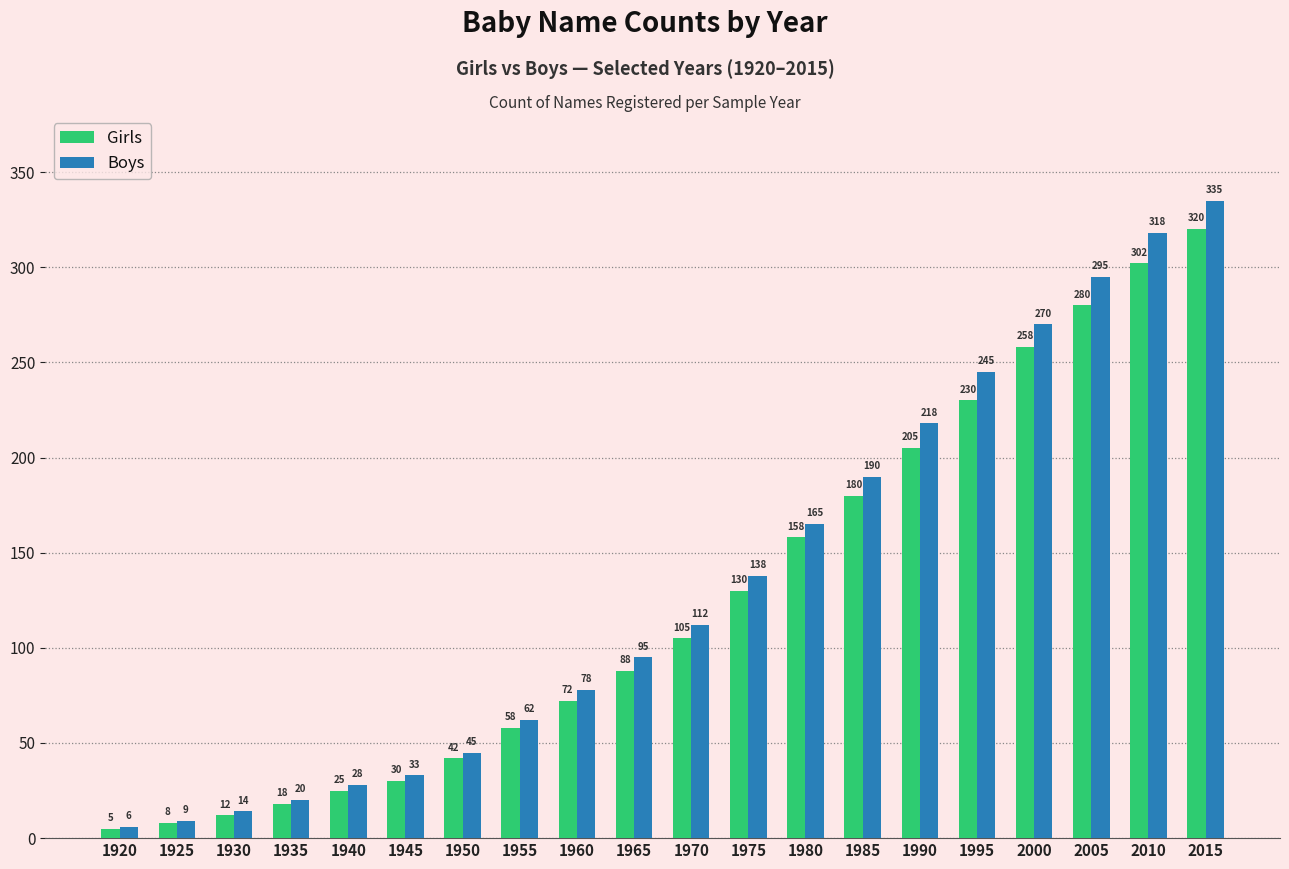

What are all the series names shown in the legend?

Girls, Boys